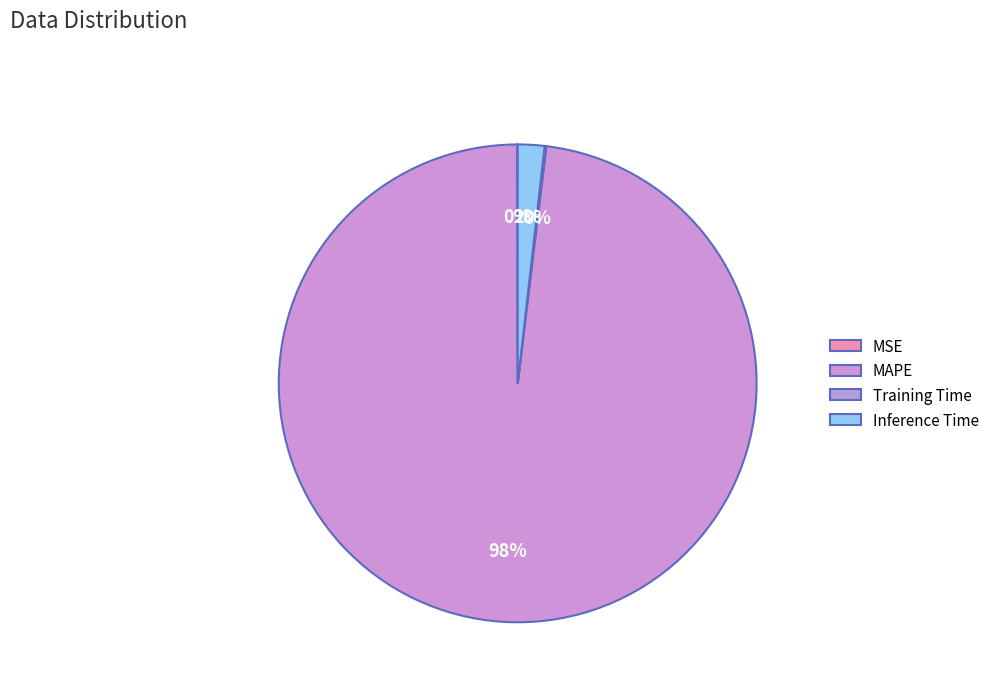

How many segments does this pie chart have?

4